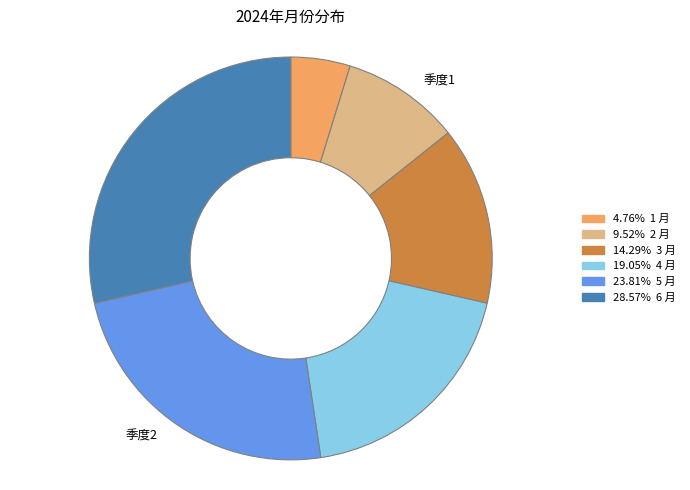

Is there a majority slice in this chart?

No